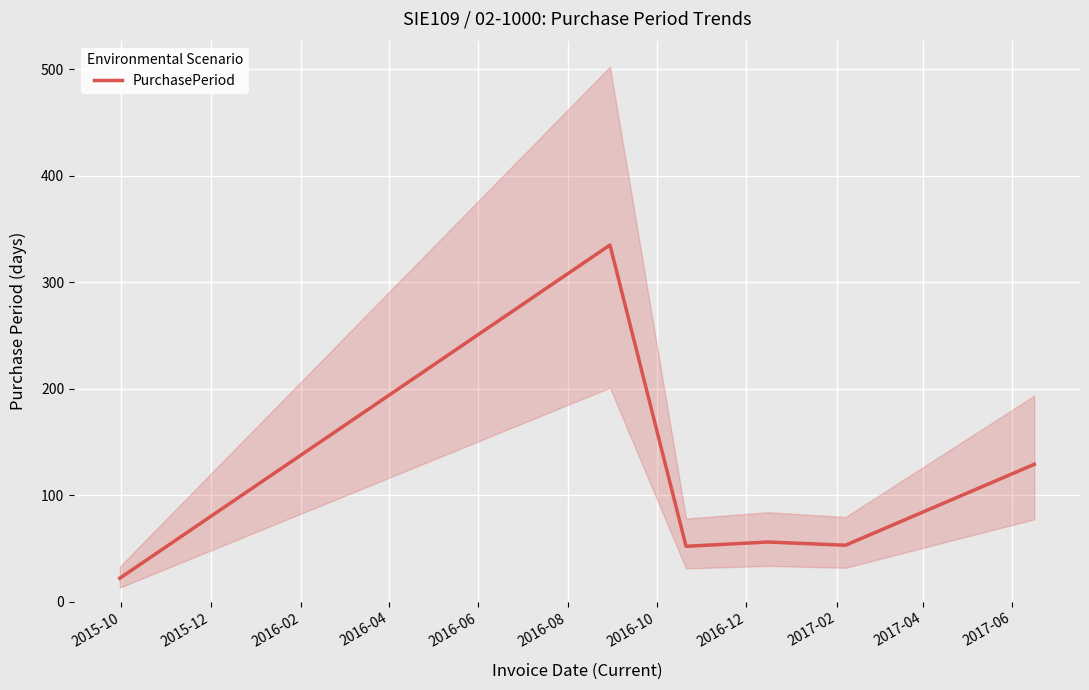

The value at 2015-10 is 22. True or false?

True